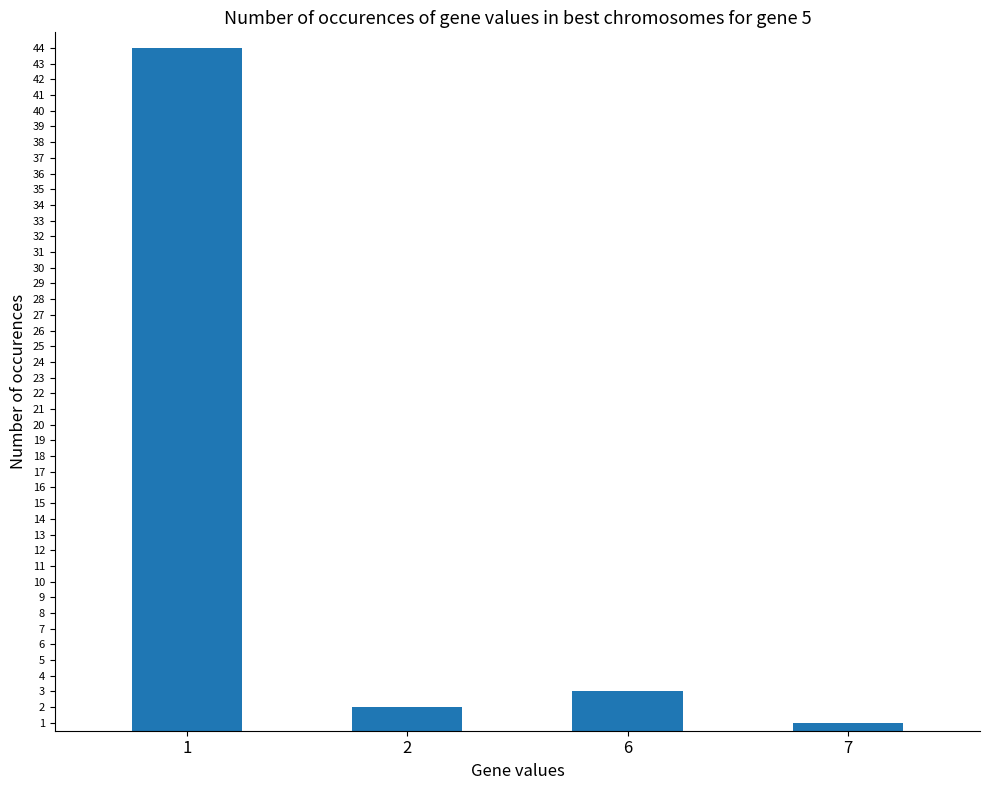

Is it true that the value at 6 is 1?

False